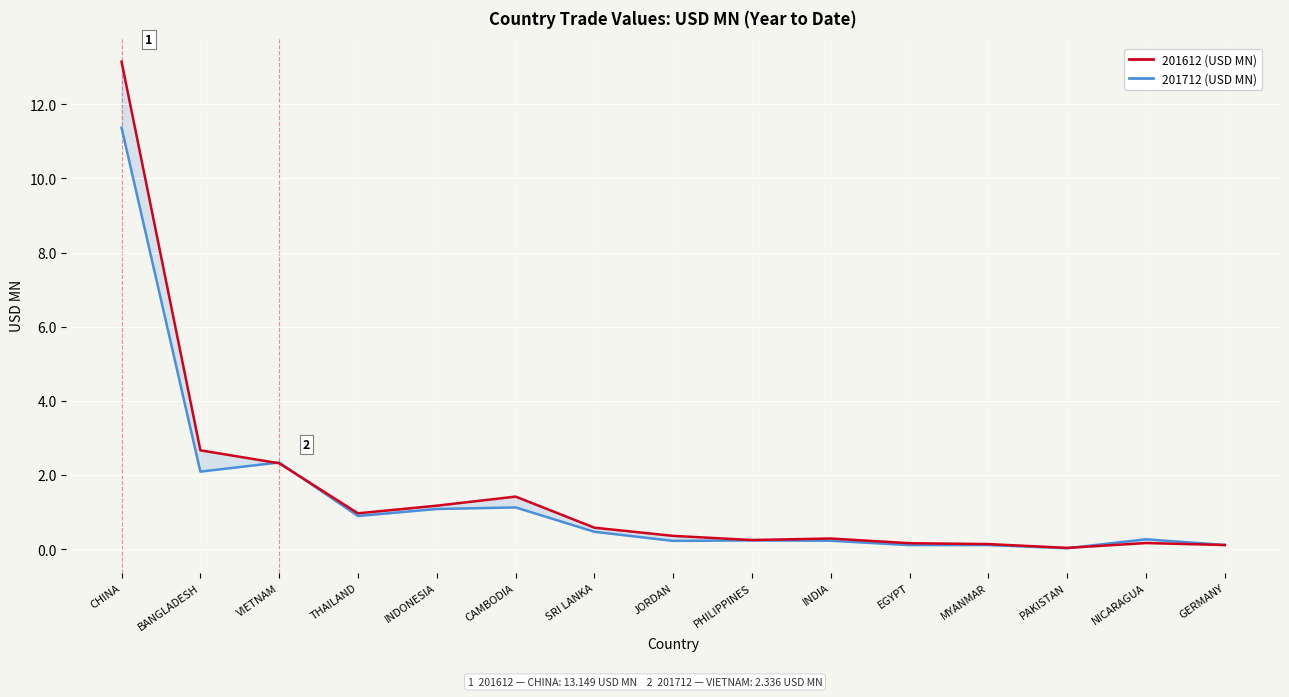

Rank the series at CHINA from highest to lowest value.

201612 (USD MN), 201712 (USD MN)